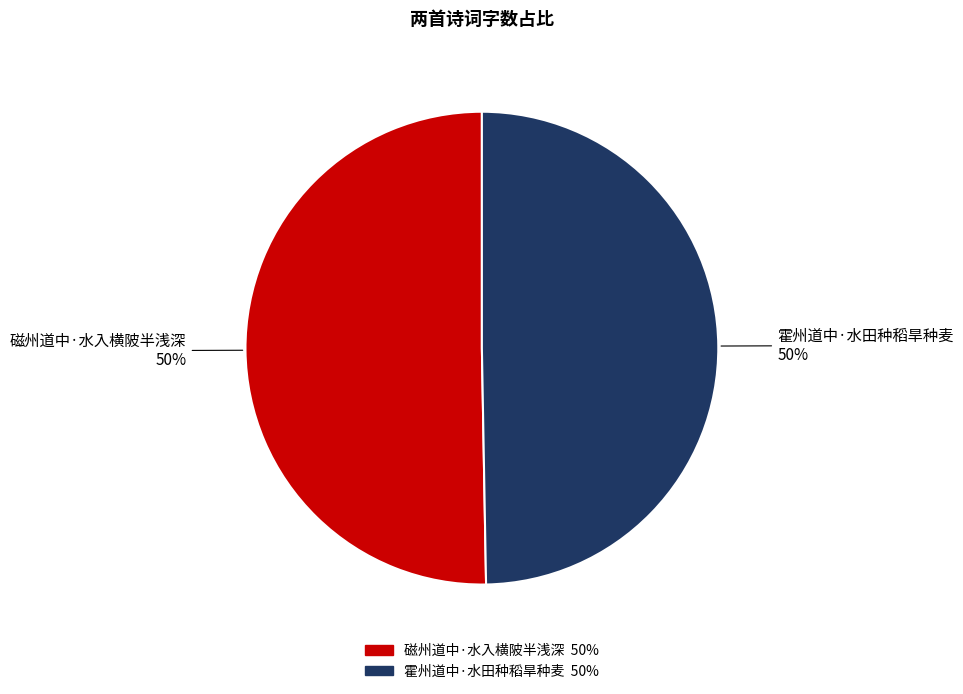

Is the sum of 磁州道中·水入横陂半浅深 and 霍州道中·水田种稻旱种麦 greater than half?

Yes